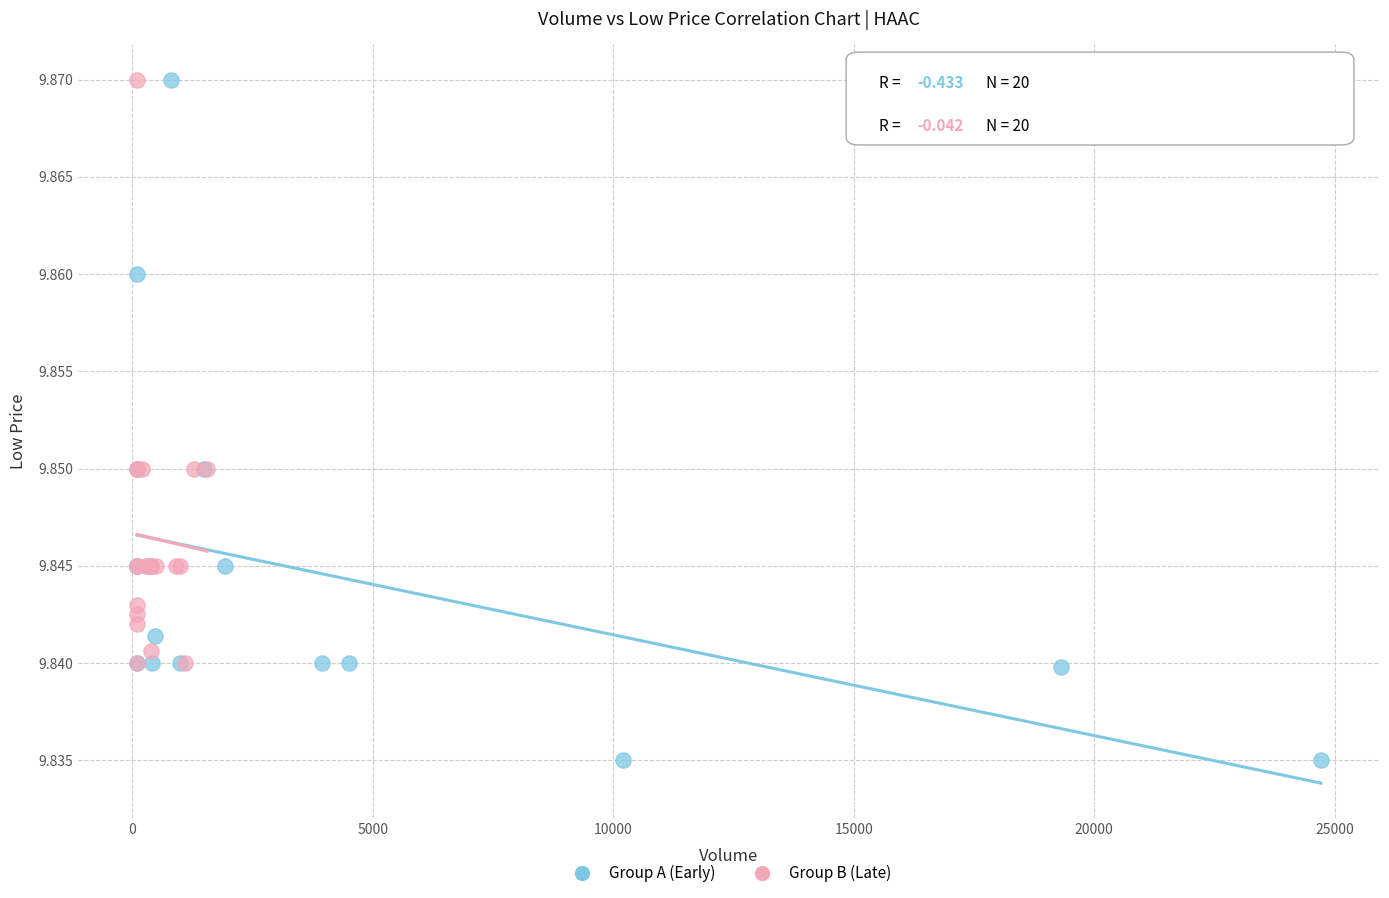

Which series has the widest spread of Y values?

Group A (Early)